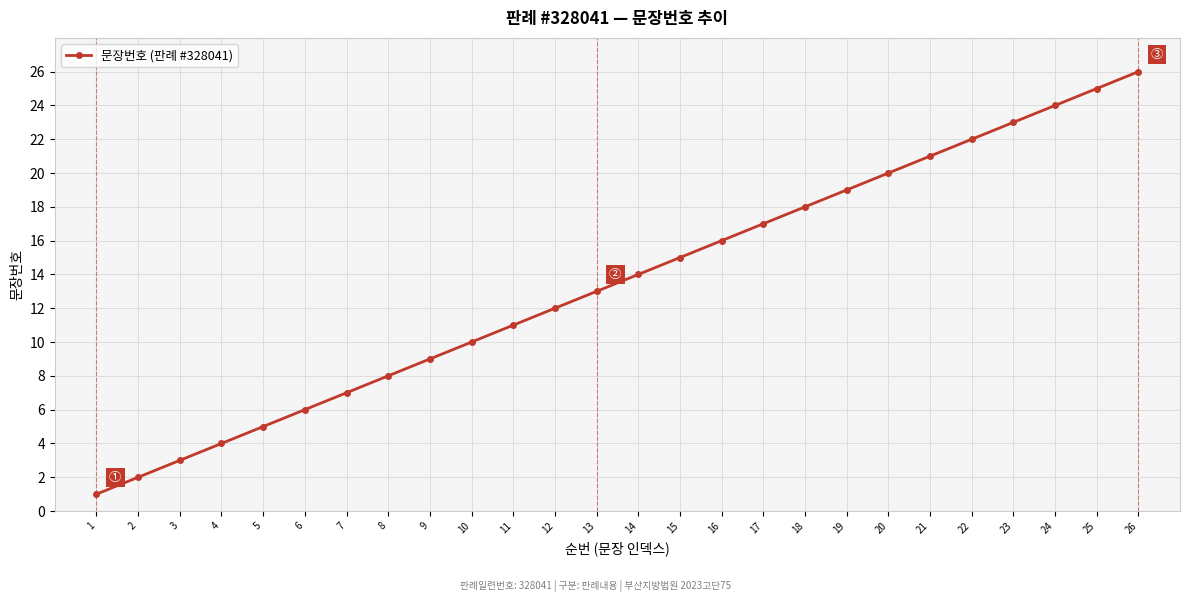

List the labels in order of value, largest first.

26, 25, 24, 23, 22, 21, 20, 19, 18, 17, 16, 15, 14, 13, 12, 11, 10, 9, 8, 7, 6, 5, 4, 3, 2, 1